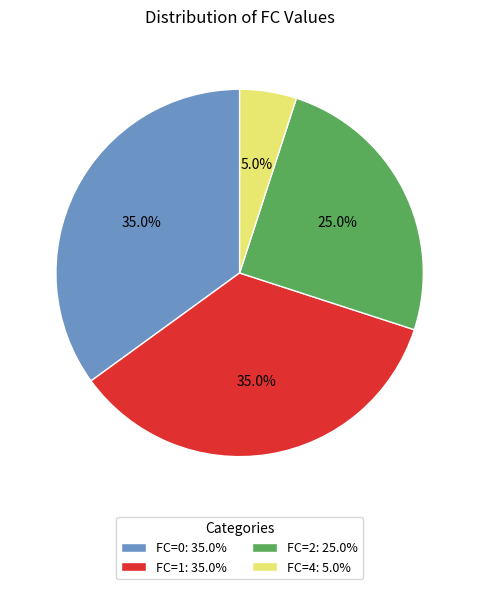

Which category has the smallest portion of the pie?

FC=4: 5.0%